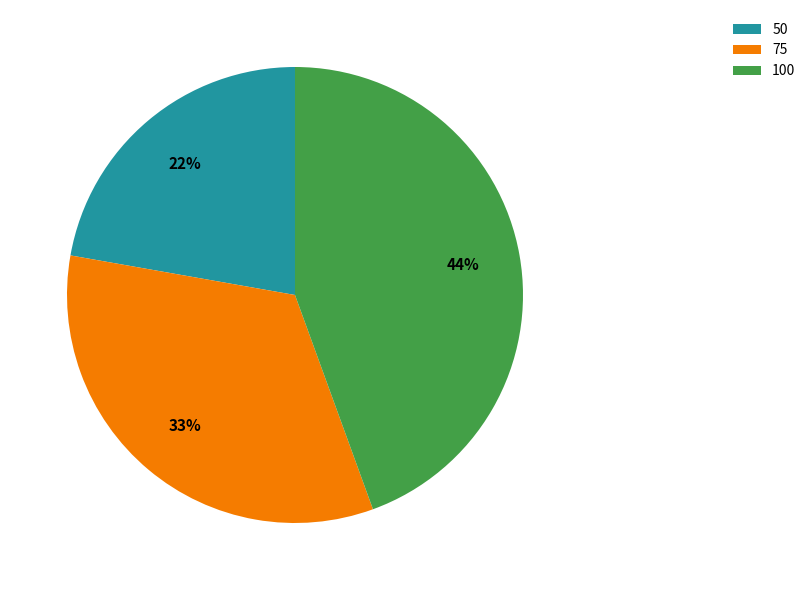

What is the ratio of the value at 50 to the value at 75?

0.7